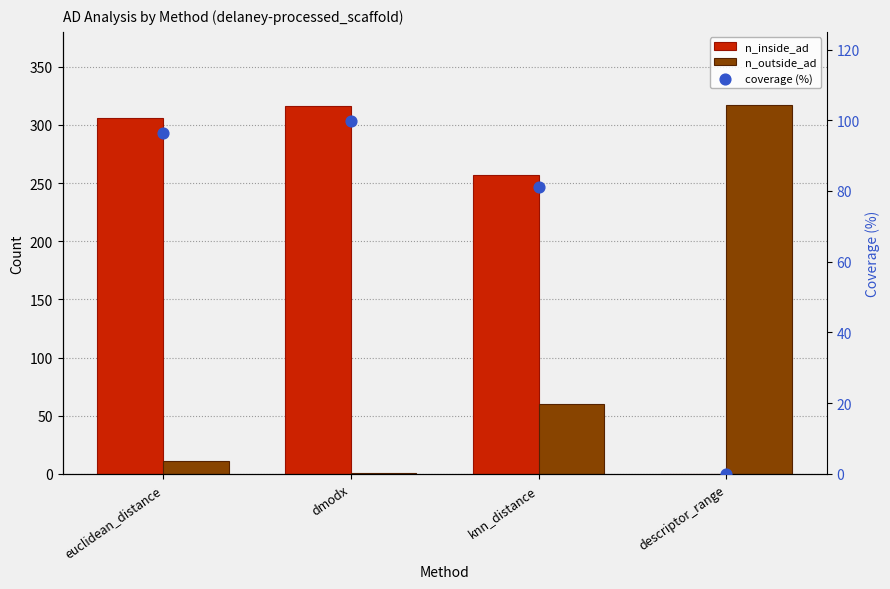

Which series contains the lowest Y value?

n_inside_ad